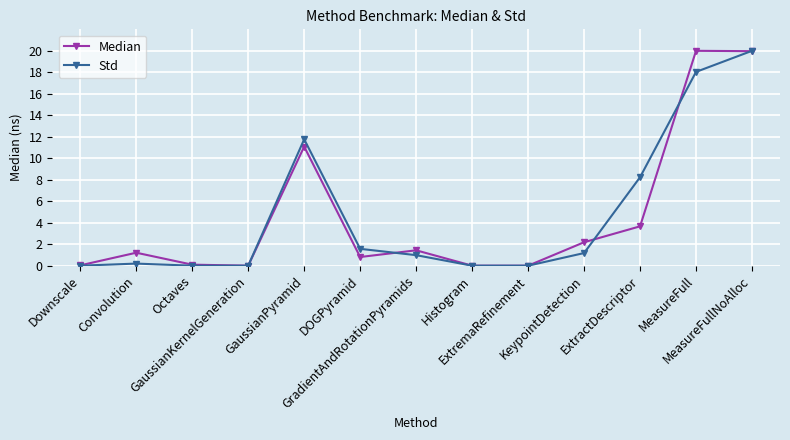

What is the value of the Std point at the 5th from the left?

11.8